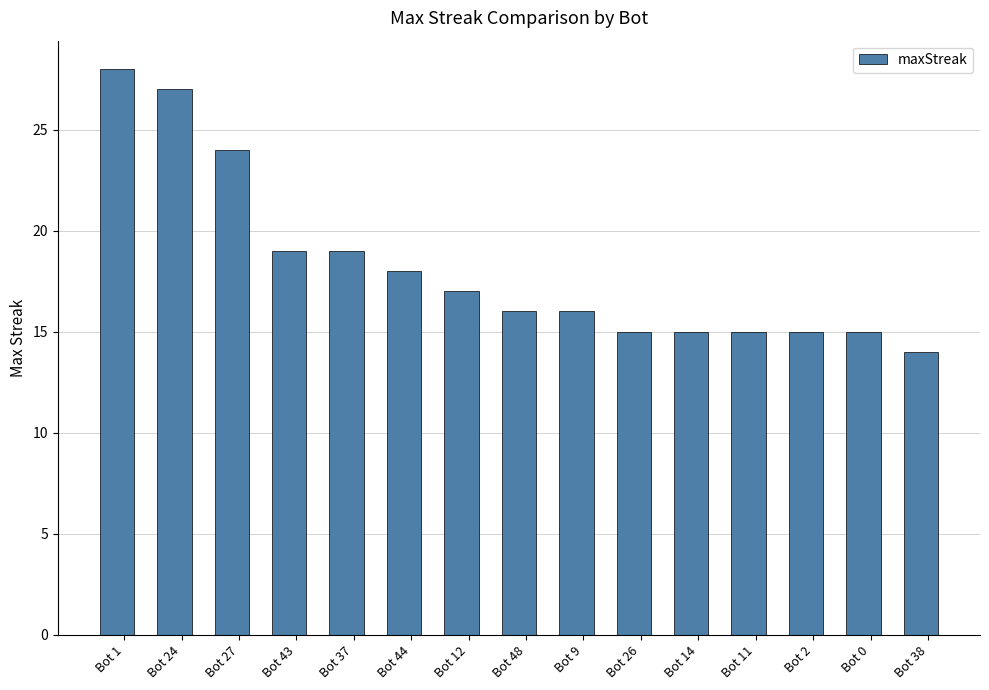

Where does the data first go above 16?

Bot 1